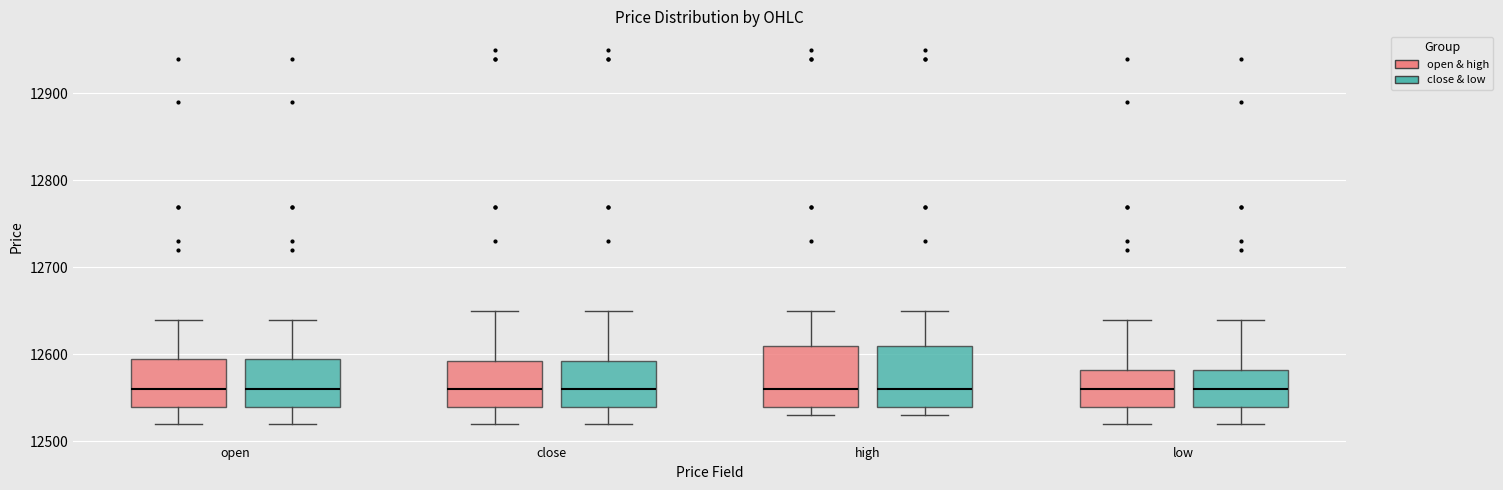

Reading left to right, transcribe this box plot: for each box, give where its median line is, the range the box spans, and where its two whiskers end, as read against the y-axis. The values are not printed on the chart, so give them approximately, as read against the axis.

open (open & high): median 12560, box 12540 to 12600, whiskers 12520 to 12640
open (close & low): median 12560, box 12540 to 12600, whiskers 12520 to 12640
close (open & high): median 12560, box 12540 to 12590, whiskers 12520 to 12650
close (close & low): median 12560, box 12540 to 12590, whiskers 12520 to 12650
high (open & high): median 12560, box 12540 to 12610, whiskers 12530 to 12650
high (close & low): median 12560, box 12540 to 12610, whiskers 12530 to 12650
low (open & high): median 12560, box 12540 to 12580, whiskers 12520 to 12640
low (close & low): median 12560, box 12540 to 12580, whiskers 12520 to 12640